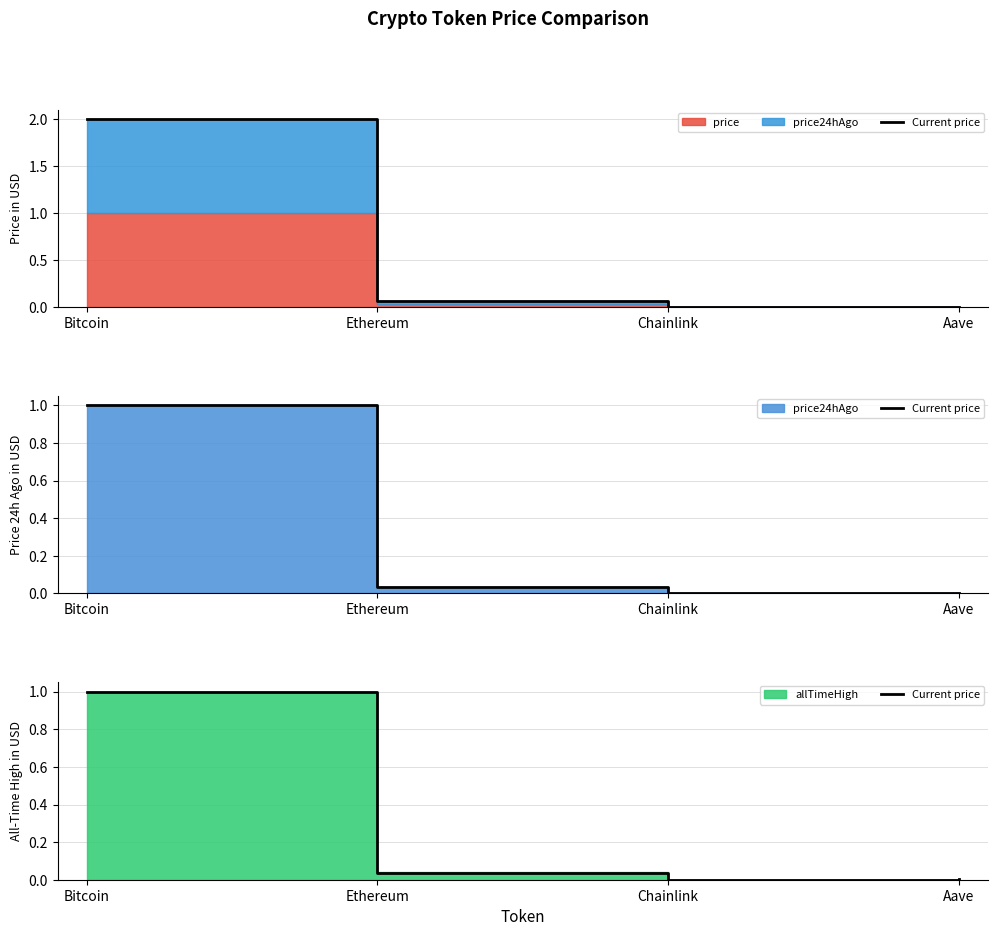

What is the change in value from Bitcoin to Ethereum?

-1.0